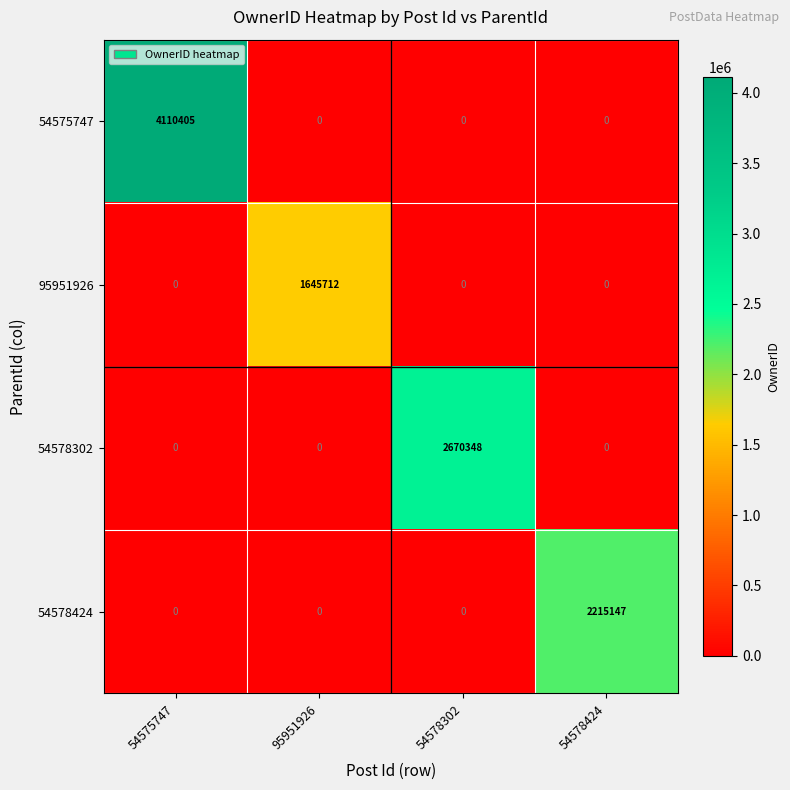

What is the highest value of the 54578302 series?

2670348